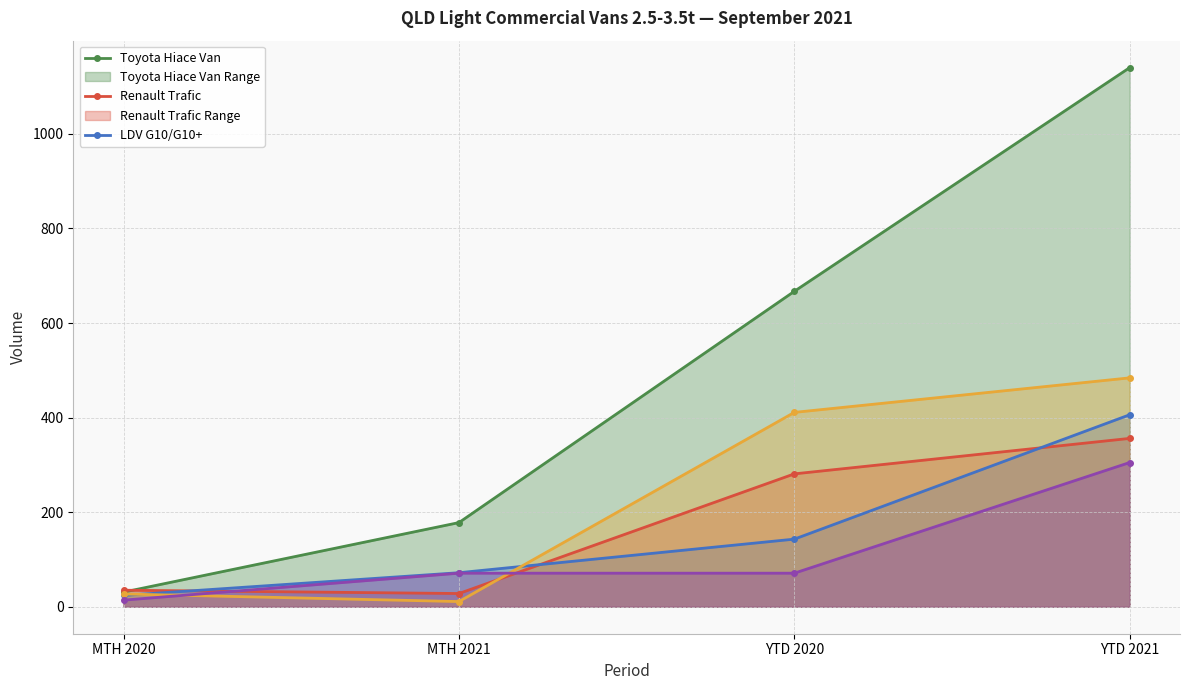

How many intersections are there between Renault Trafic and LDV G10/G10+?

3